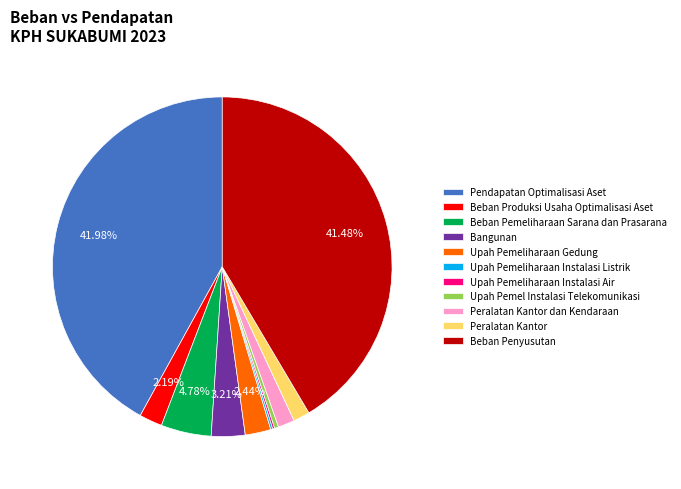

True or false: Beban Penyusutan accounts for 41% of the total.

True